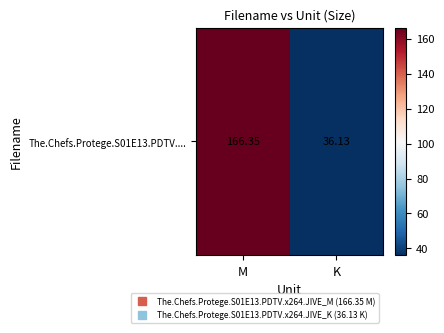

List the labels in order of value, largest first.

M, K